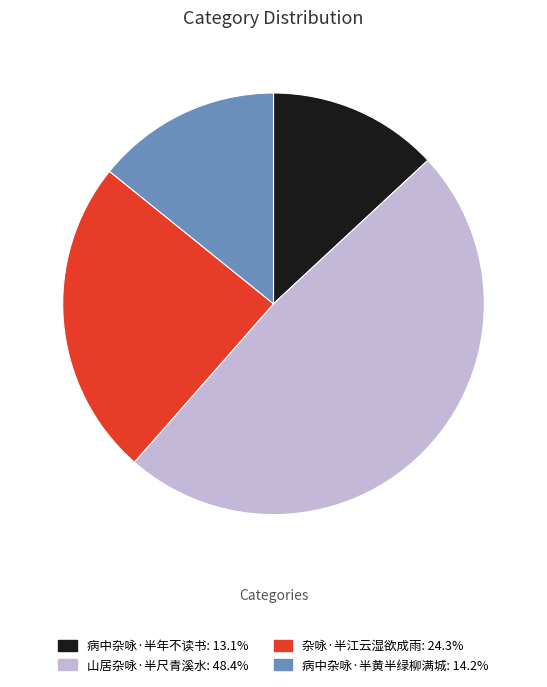

Do 杂咏·半江云湿欲成雨 and 山居杂咏·半尺青溪水 together represent more than half of the pie?

Yes